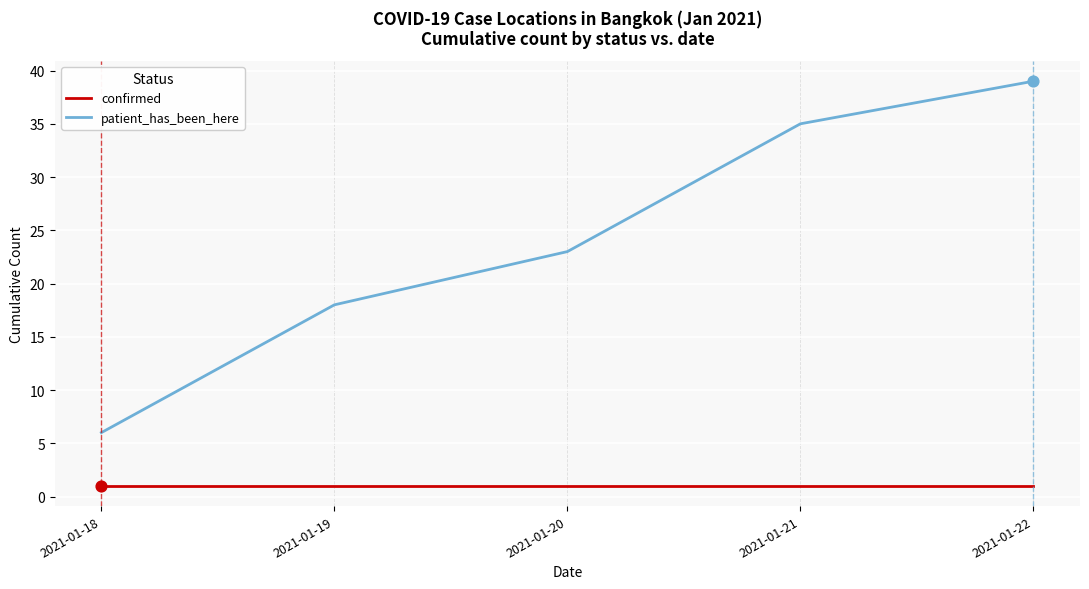

At which category is the sum across all series the highest?

2021-01-22